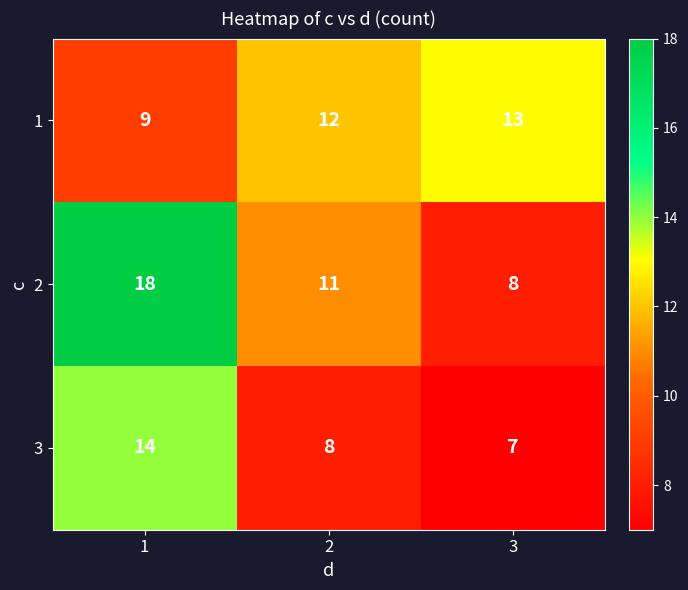

How many 2 values are between 8 and 18?

3